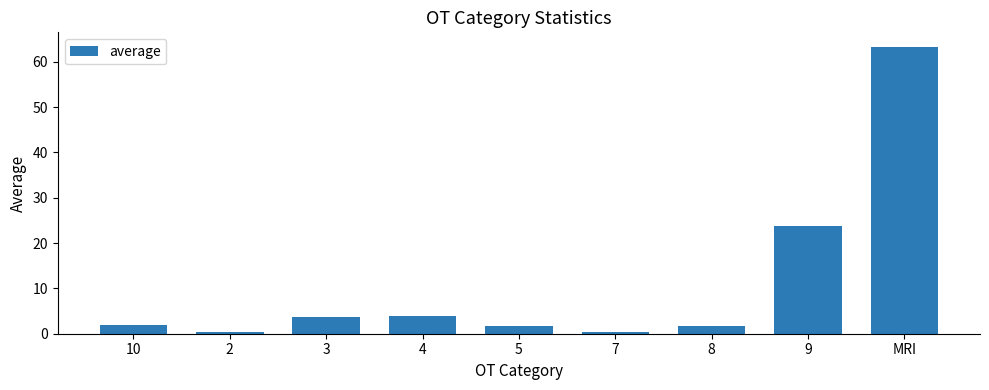

What is the minimum value shown in the chart?

0.3